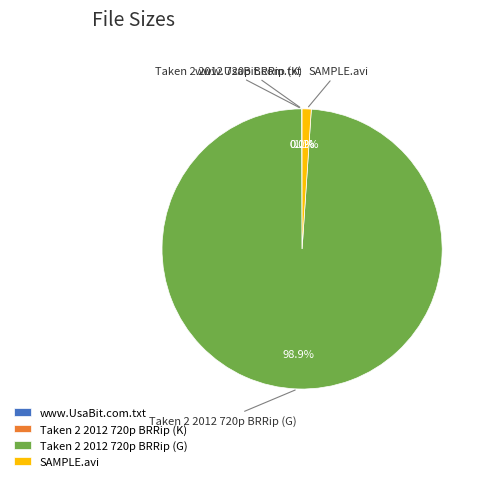

To the nearest percent, what is the difference between the largest and smallest slice percentages?

99%